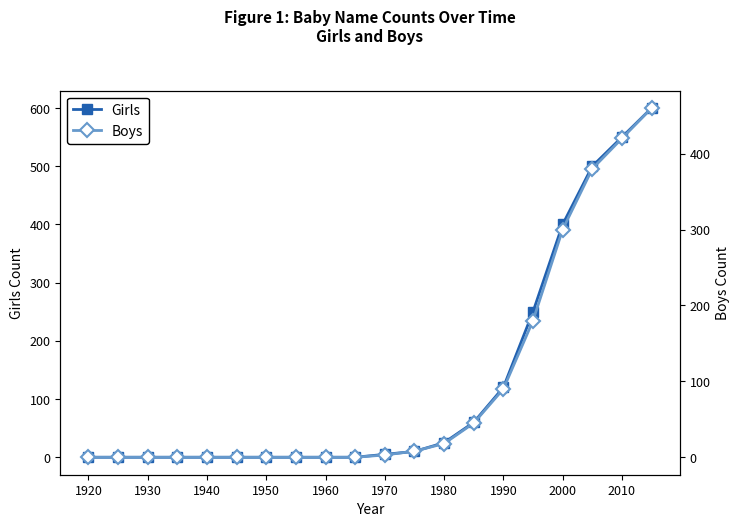

True or false: Girls has a value of 550 at 2010.

True